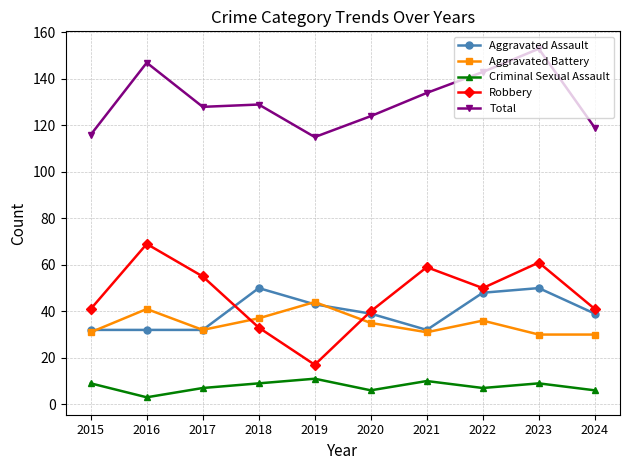

At which category does Aggravated Battery reach its first local valley?

2017